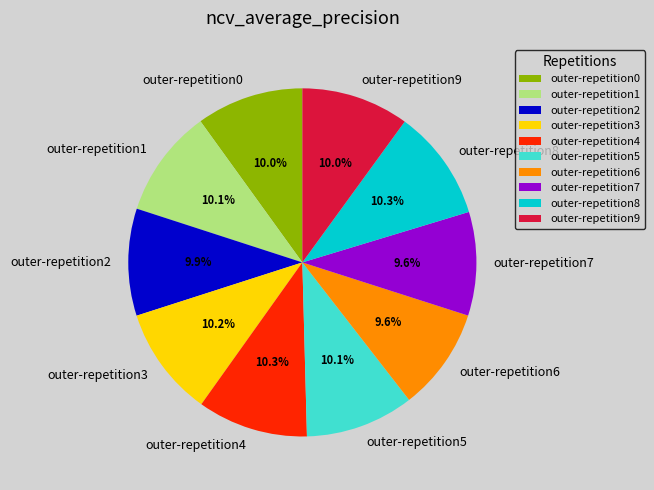

What percentage is the outer-repetition0 slice, to the nearest percent?

10%